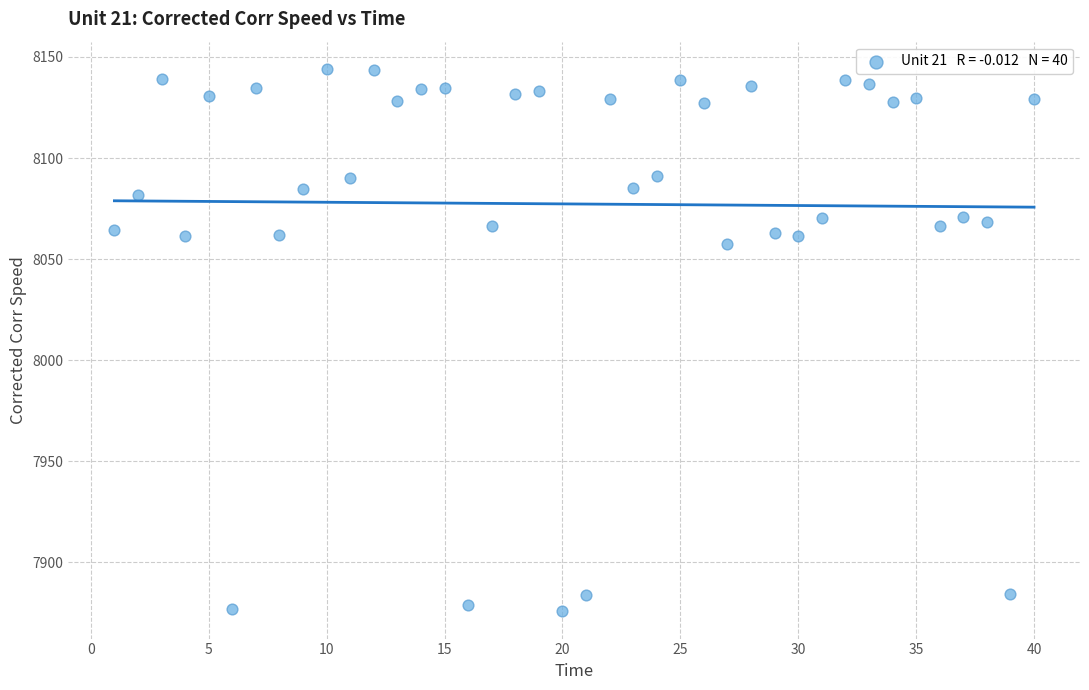

What Y value in the scatter plot is closest to 8009?

8057.6